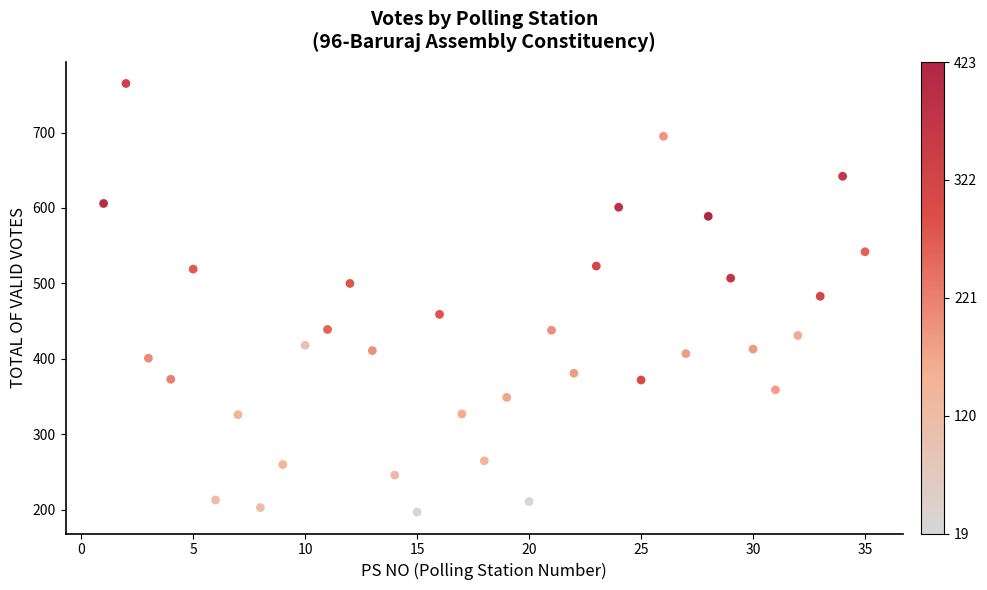

What is the range of X values (max minus min)?

34